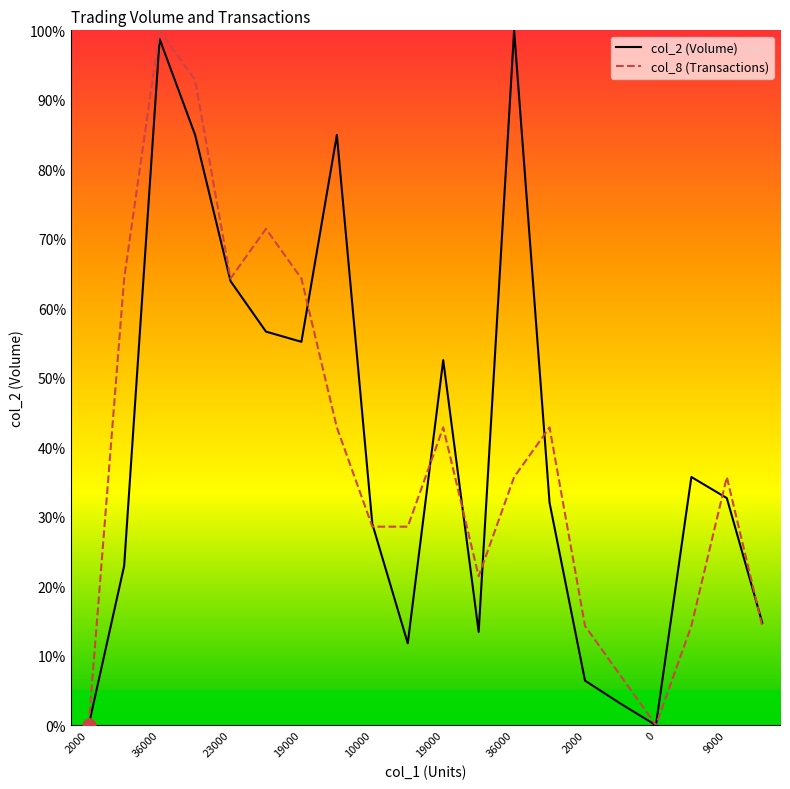

Which series has the largest total across all categories?

col_2 (Volume)